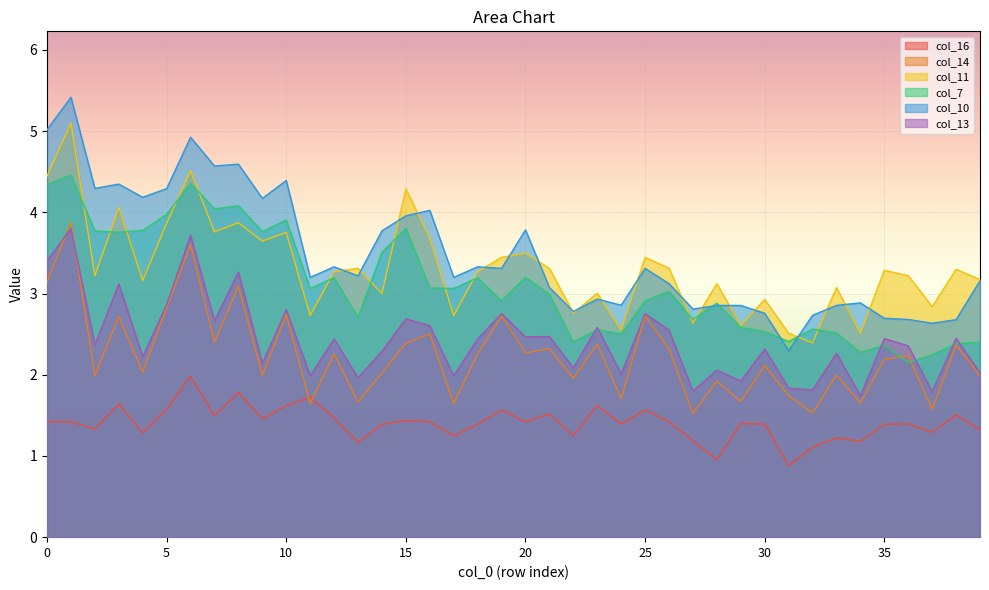

What is the total value across all series at 3?

19.6